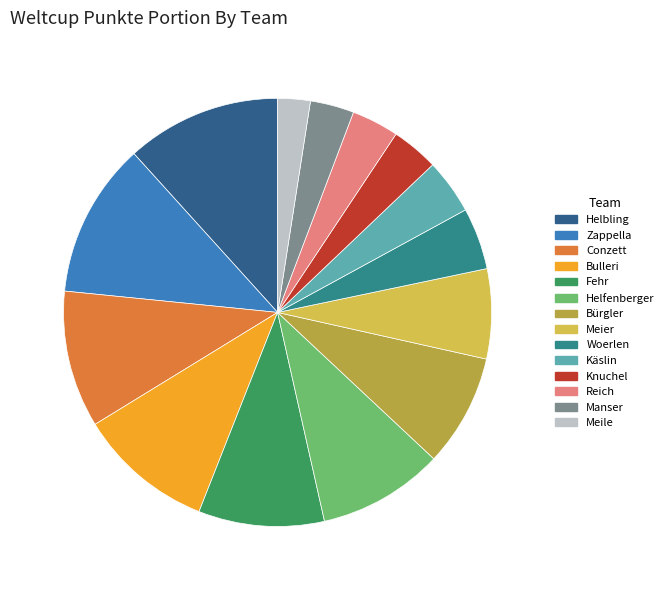

Does Bürgler represent more than half of the total?

No